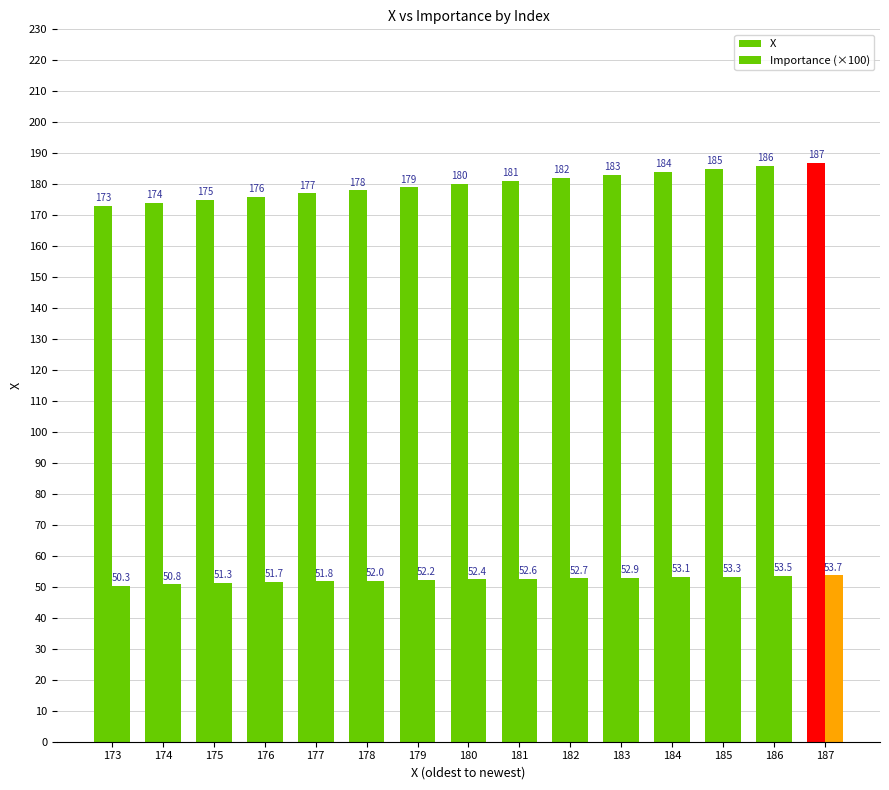

The value of Importance (×100) at 179 is 93.8. True or false?

False